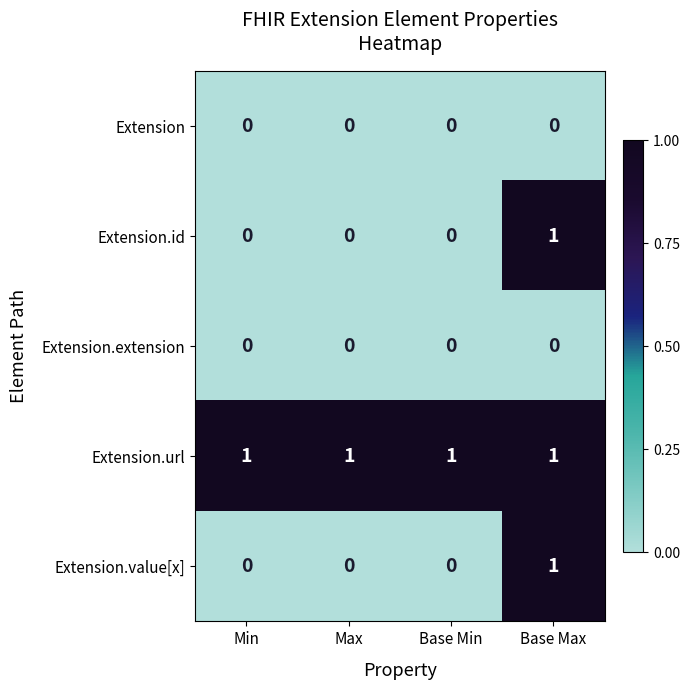

Which series has the largest total across all categories?

Extension.url